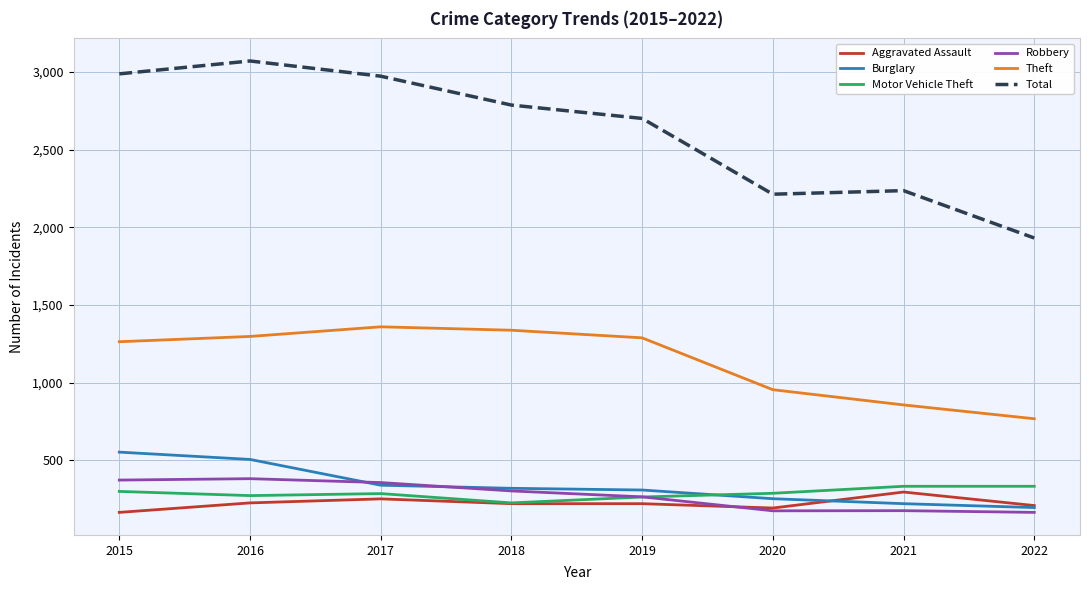

The value of Theft at 2022 is 767. True or false?

True